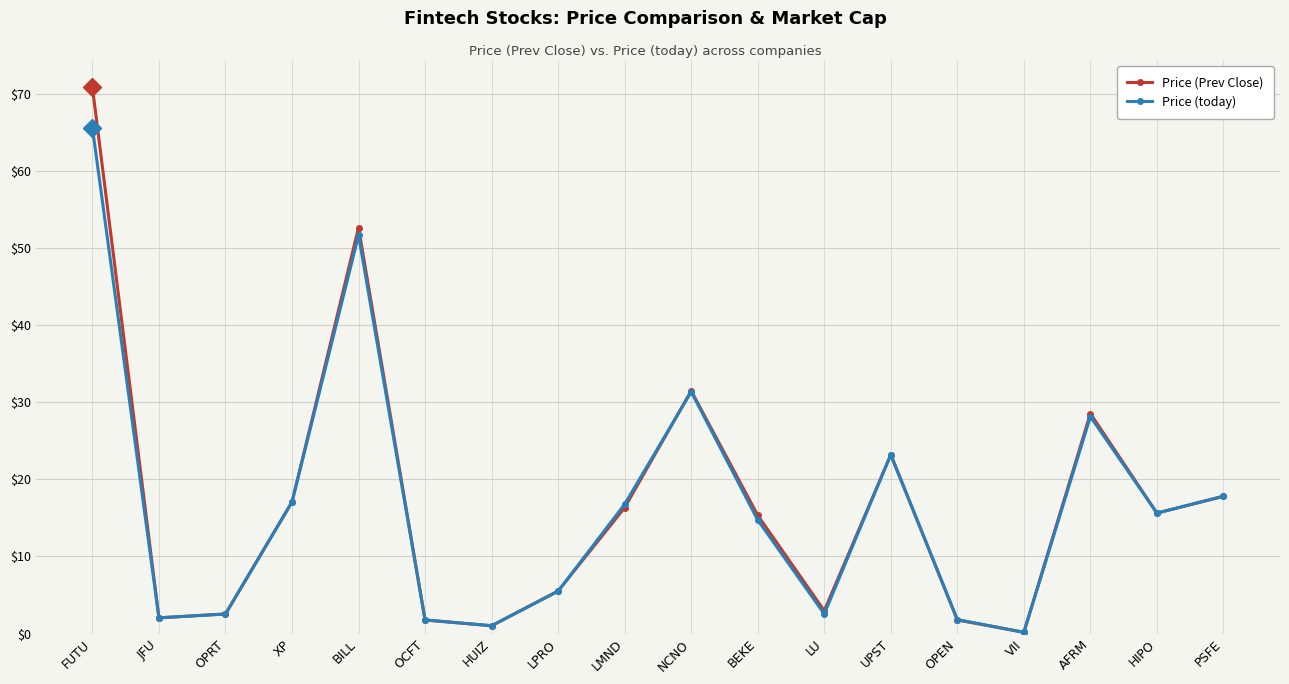

Which series has the largest range (max minus min)?

Price (Prev Close)